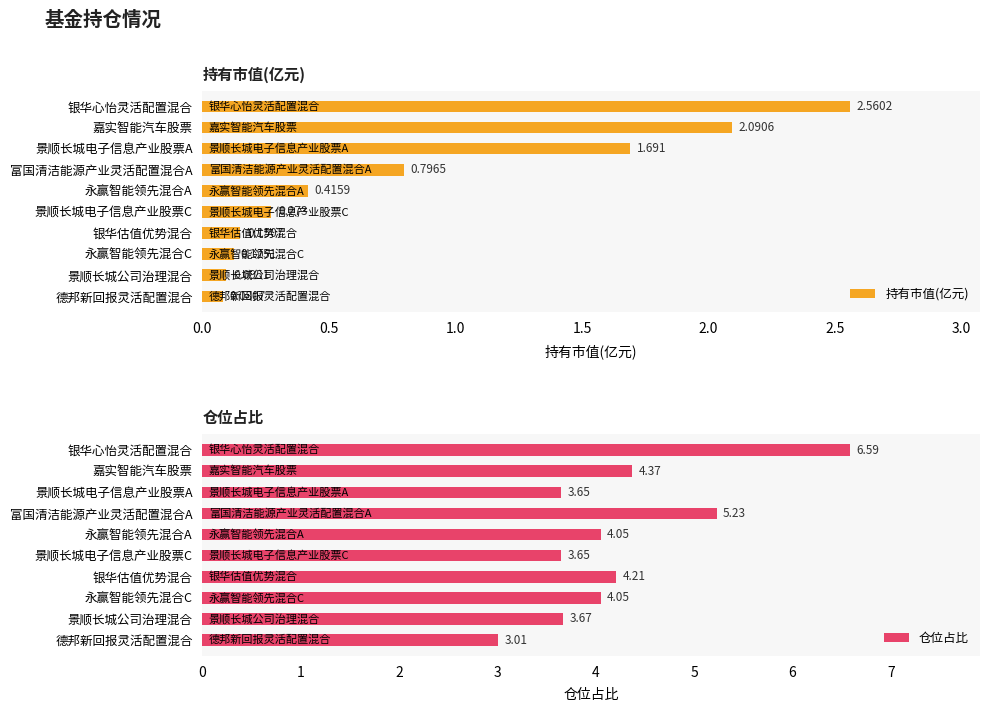

What is the sum of all 持有市值(亿元) values?

8.3